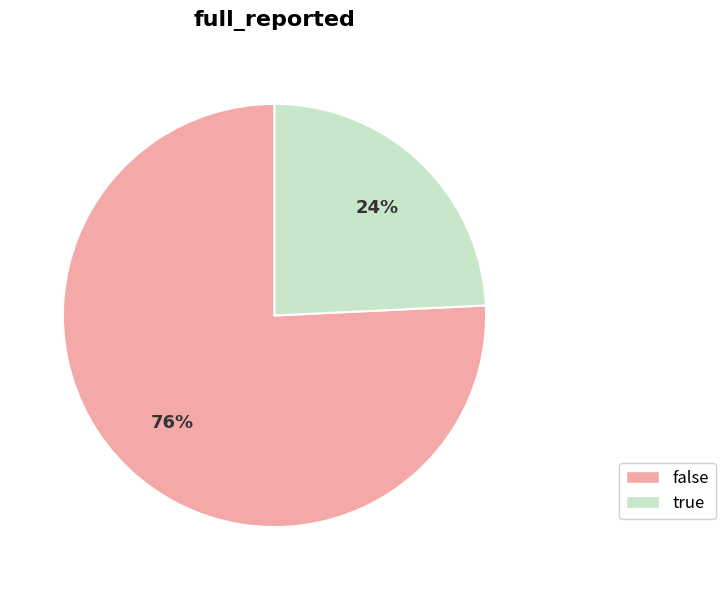

True or false: false accounts for 70% of the total.

False